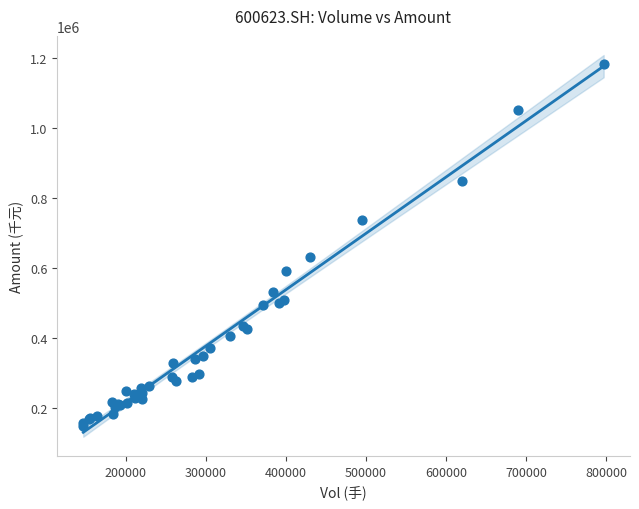

What Y value in the scatter plot is closest to 664344?

629705.3